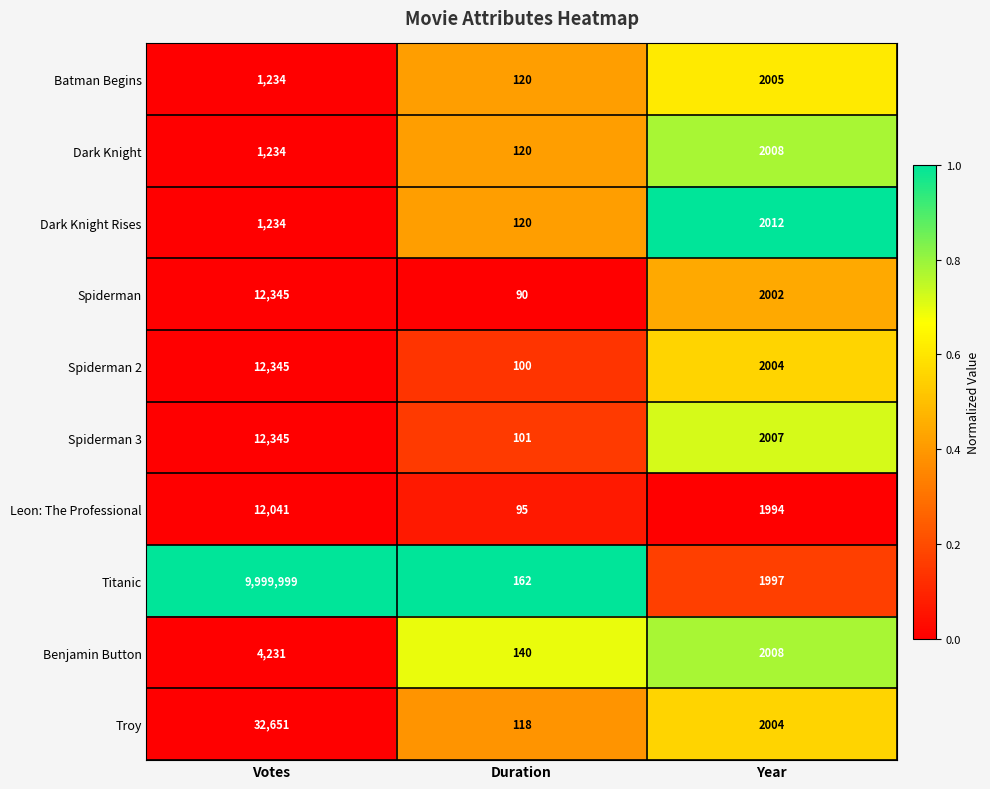

What is the minimum value shown in the chart?

90